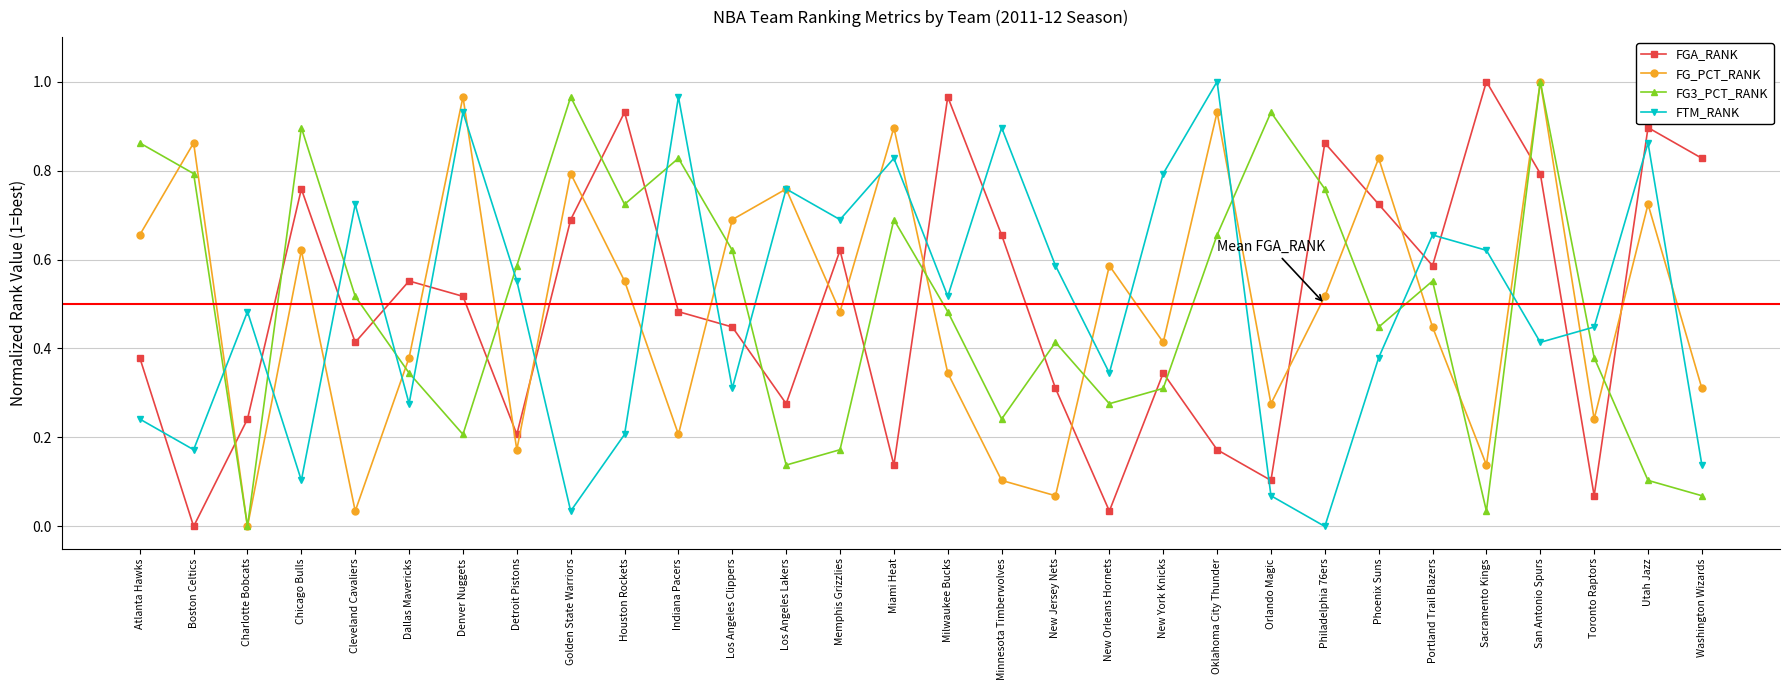

Between Denver Nuggets and New Orleans Hornets, which series saw the biggest shift?

FTM_RANK